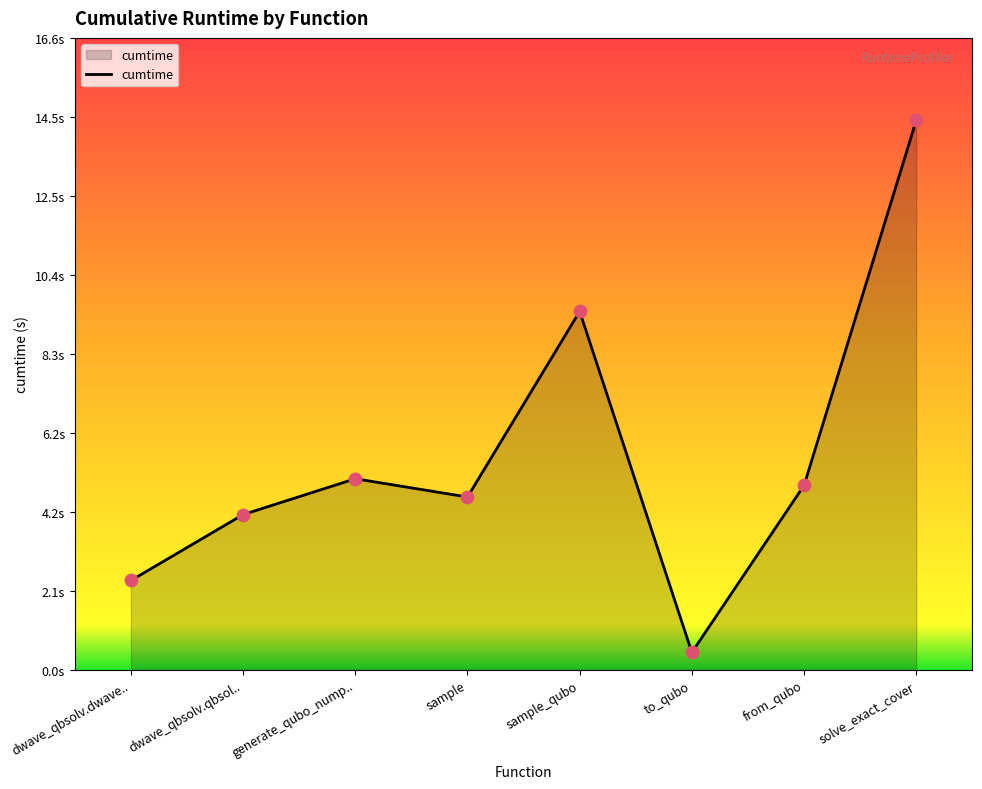

What is the change in value from generate_qubo_nump.. to sample_qubo?

+4.4